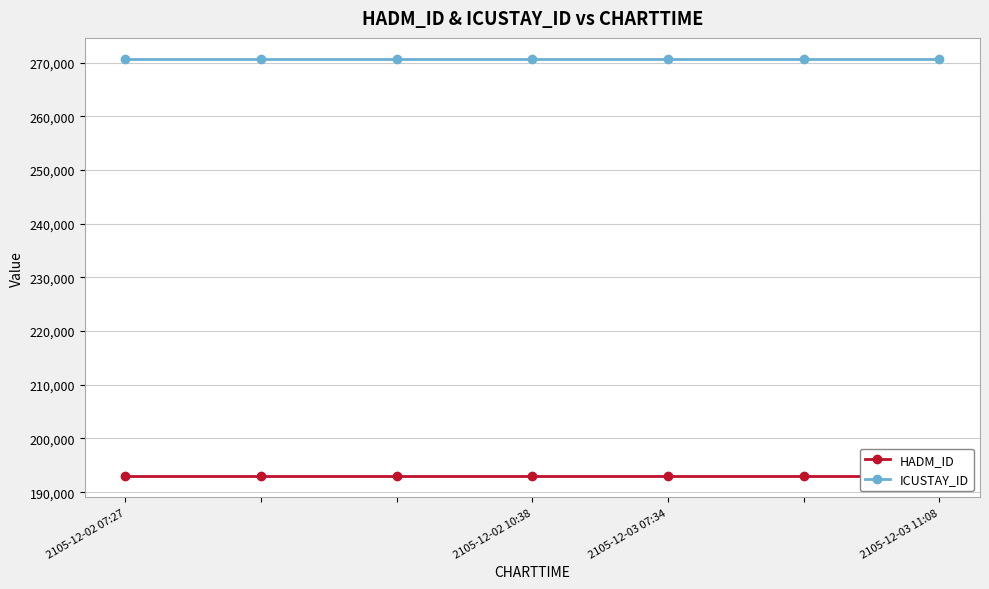

True or false: ICUSTAY_ID and HADM_ID intersect in this chart.

False